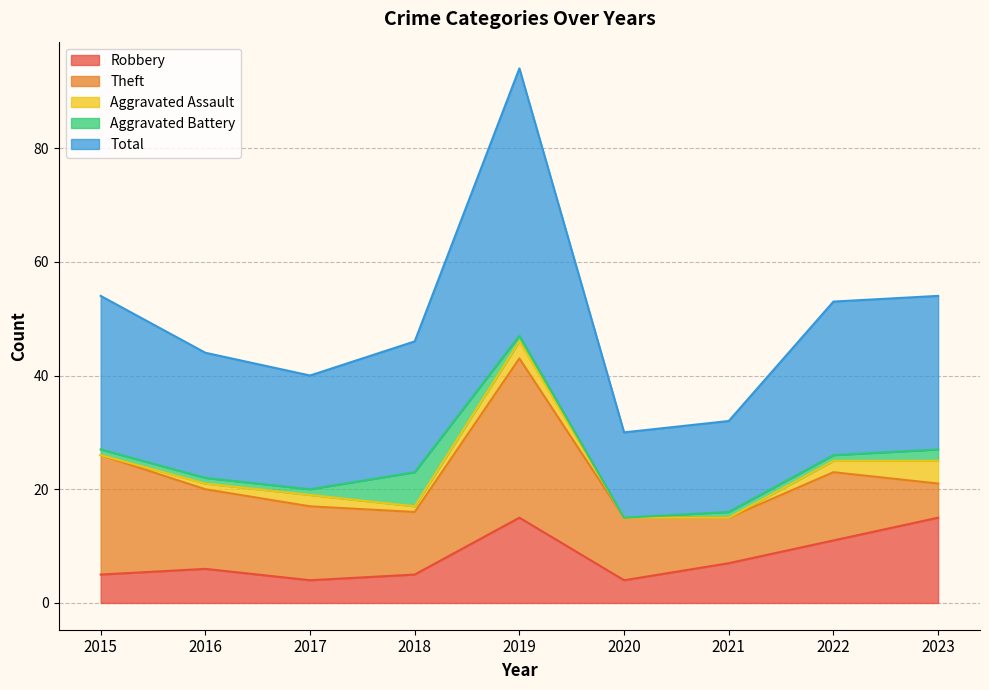

Which has a higher value, 2018 or 2019?

2019